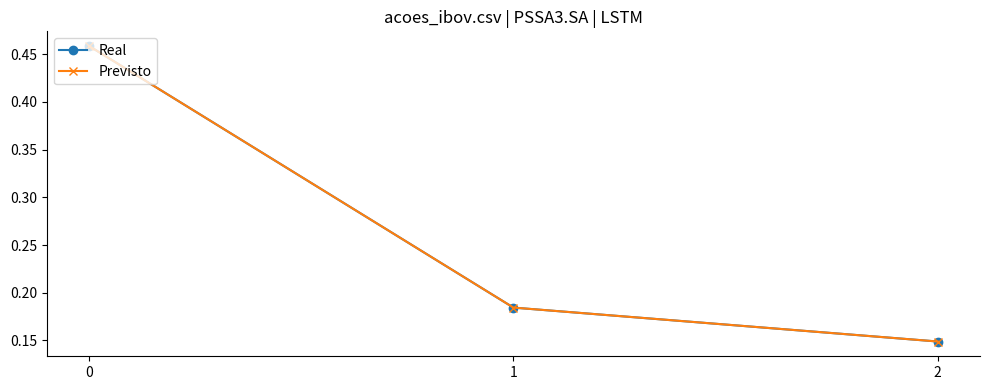

List the labels in order of Real value, smallest first.

2, 1, 0